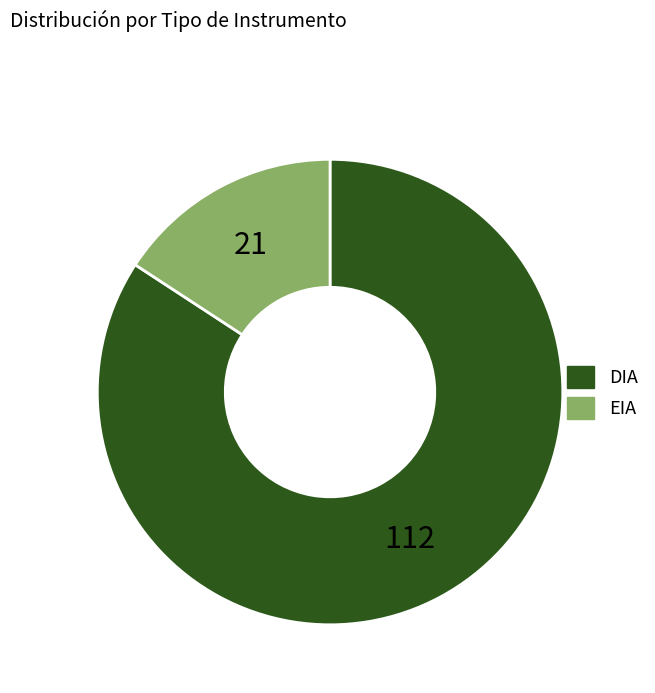

Which category has the smallest portion of the pie?

EIA